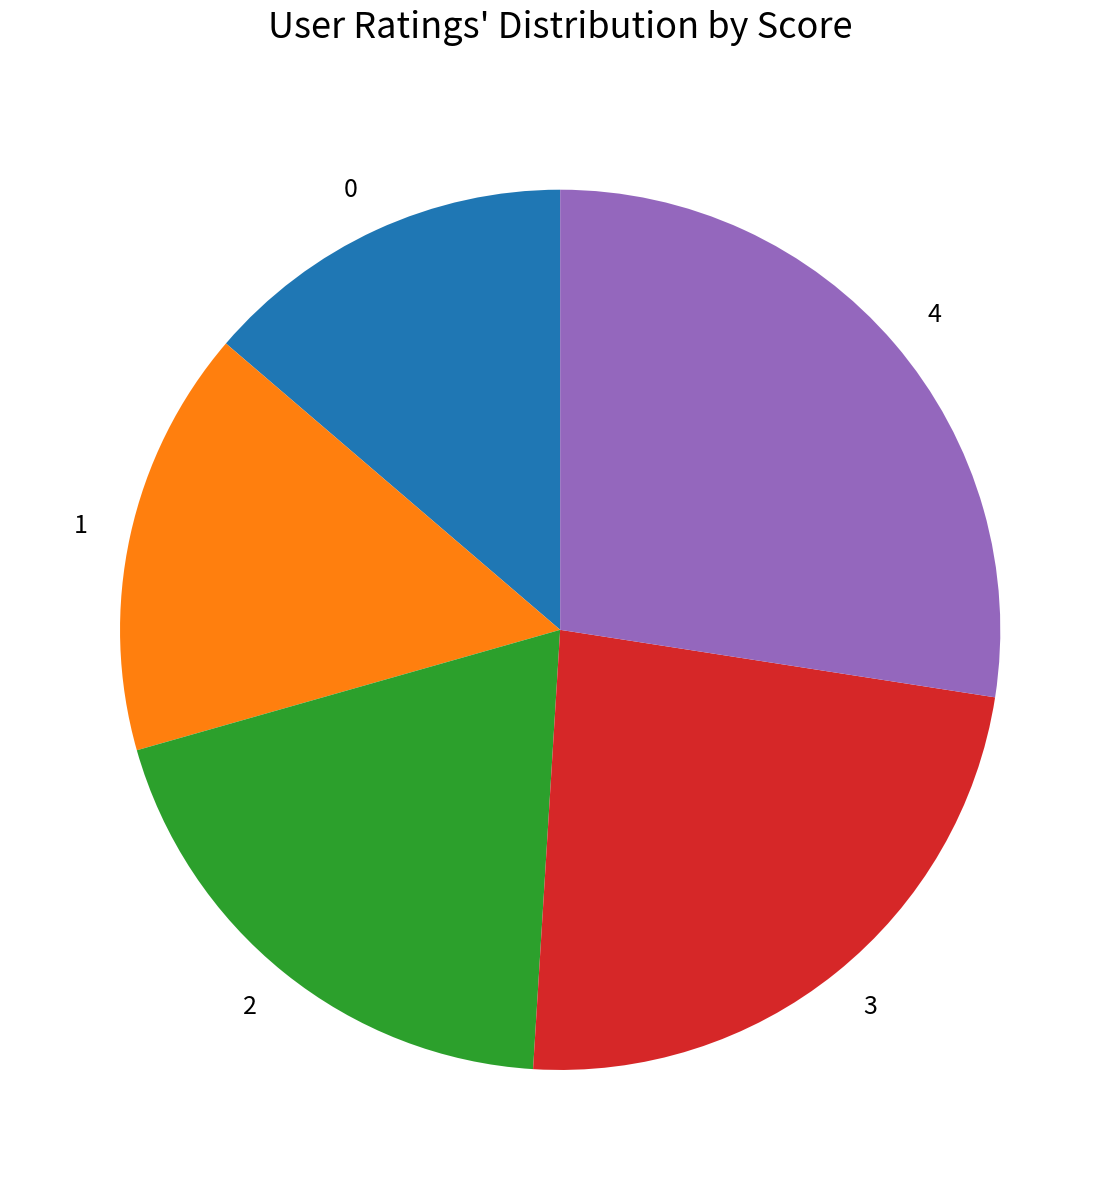

Is it true that 1 is 16% of the pie?

True